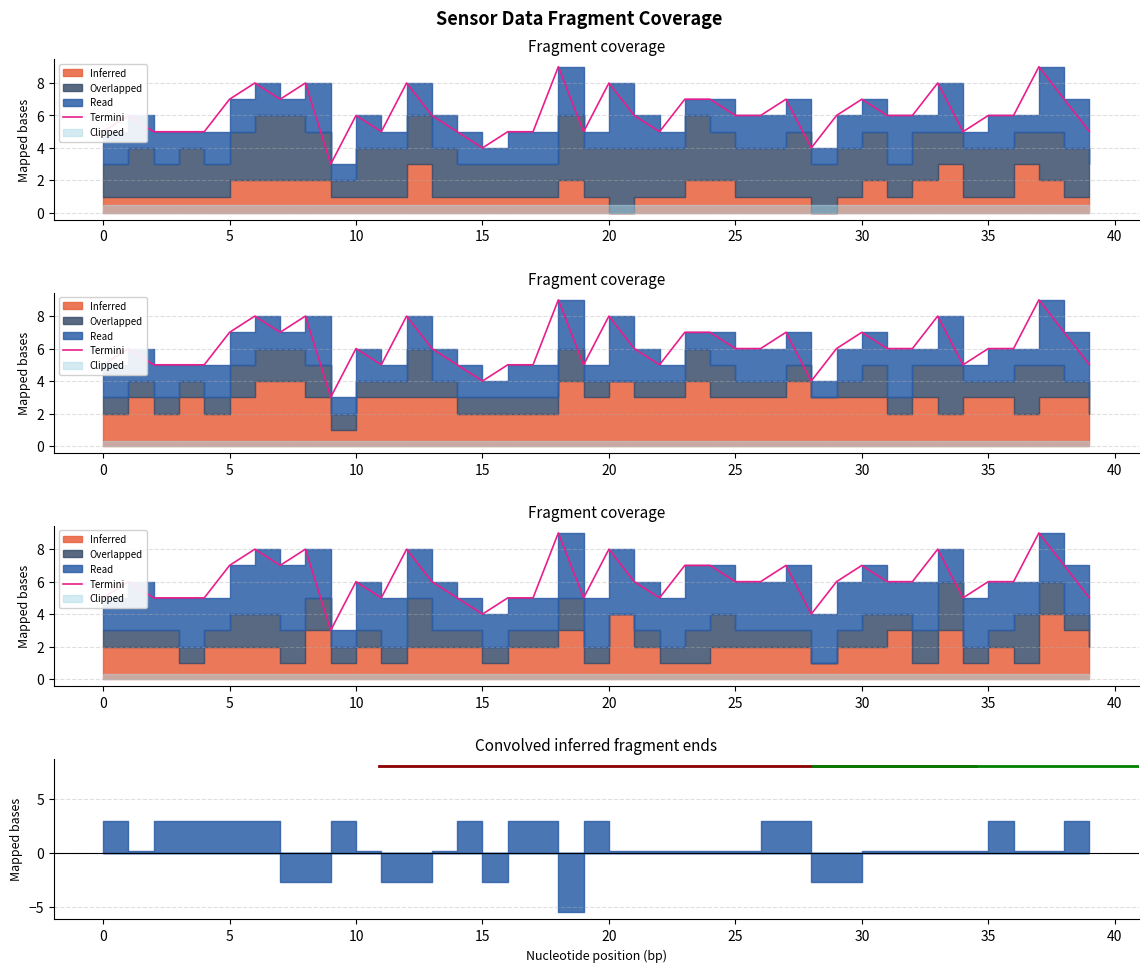

What is the value of the 19th point from the left?

9